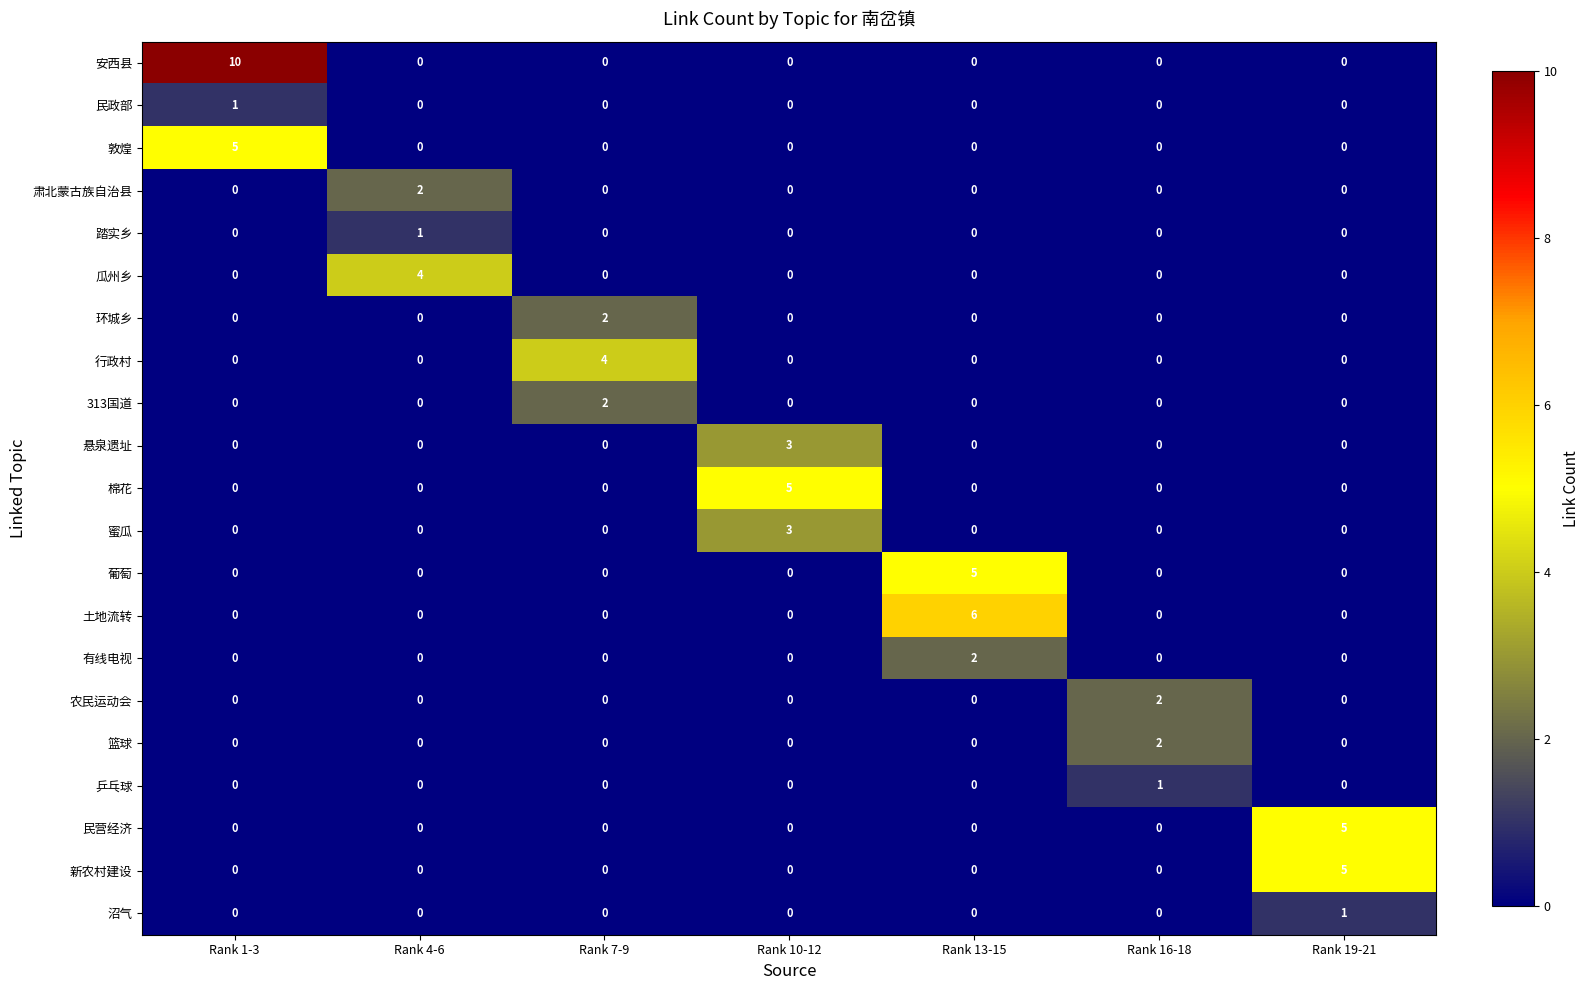

What is the difference between the highest and lowest values at Rank 19-21?

5